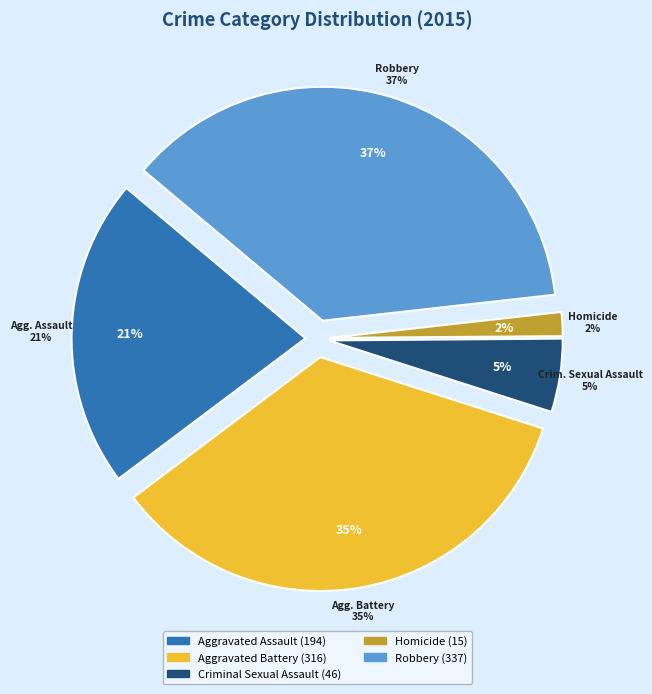

How many slices are in this pie chart?

5